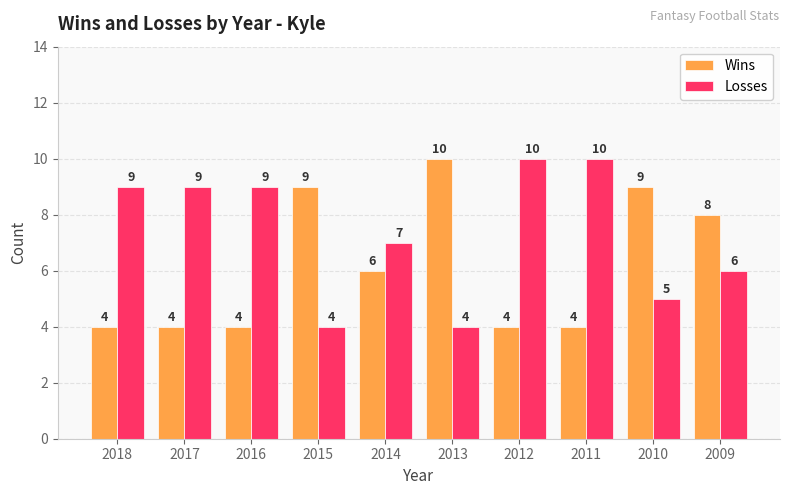

Reading left to right, what are all the values shown in this chart?

Wins: 4	4	4	9	6	10	4	4	9	8
Losses: 9	9	9	4	7	4	10	10	5	6